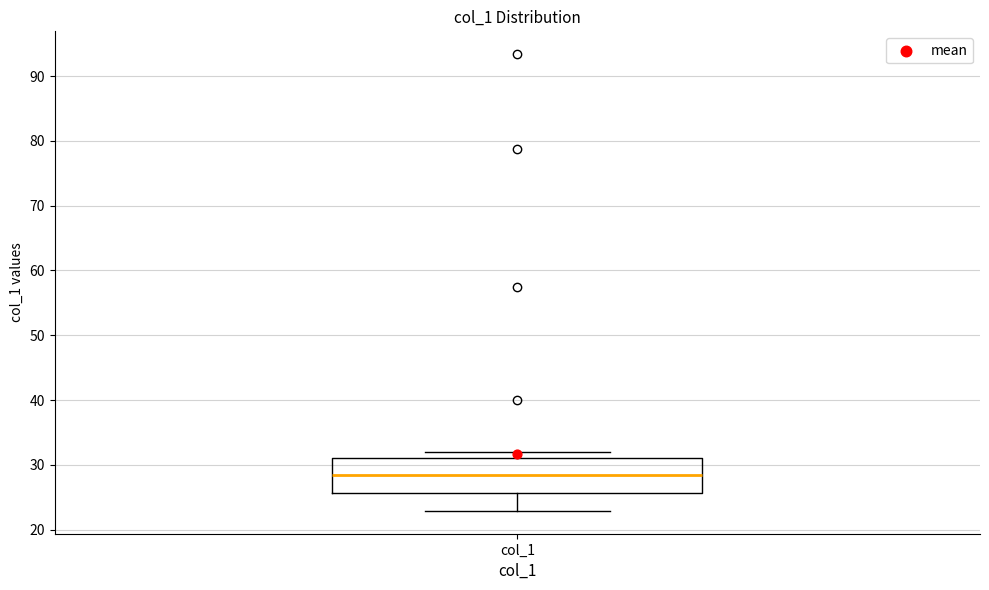

Read this box plot against the y-axis: the position of the median line, the range covered by the box, and the ends of both whiskers. The values are not printed on the chart, so give them approximately, as read against the axis.

median 28, box 26 to 31, whiskers 23 to 32